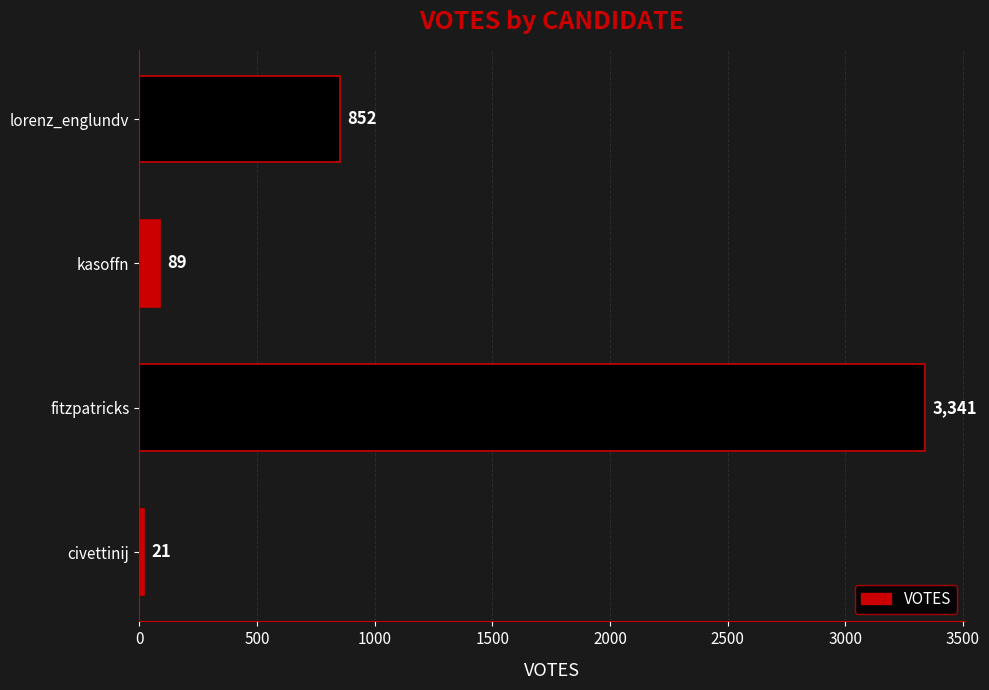

What is the greatest value displayed?

3341